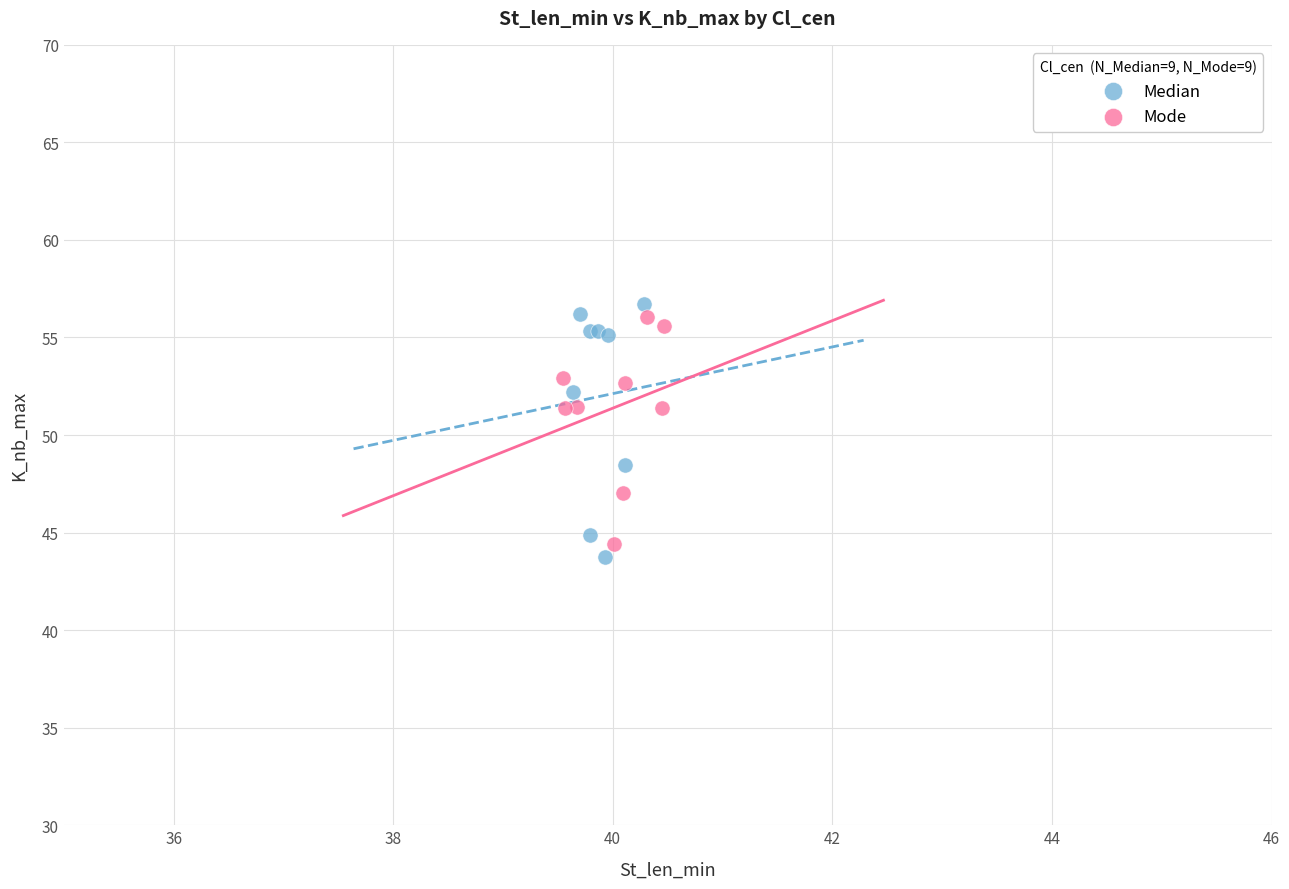

Which series reaches the maximum Y coordinate?

Median